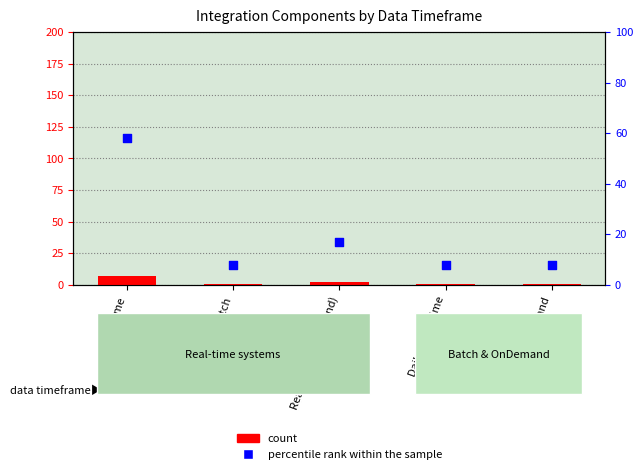

Which series has the largest Y range (max minus min)?

percentile rank within the sample